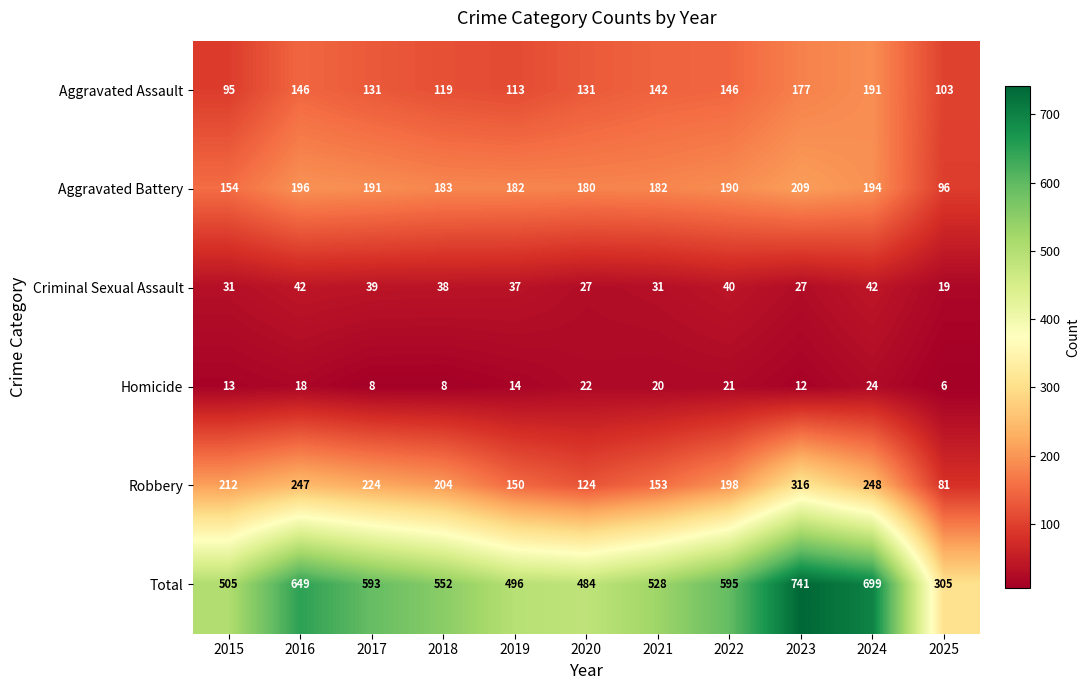

What is the spread (max minus min) of values at 2024?

675